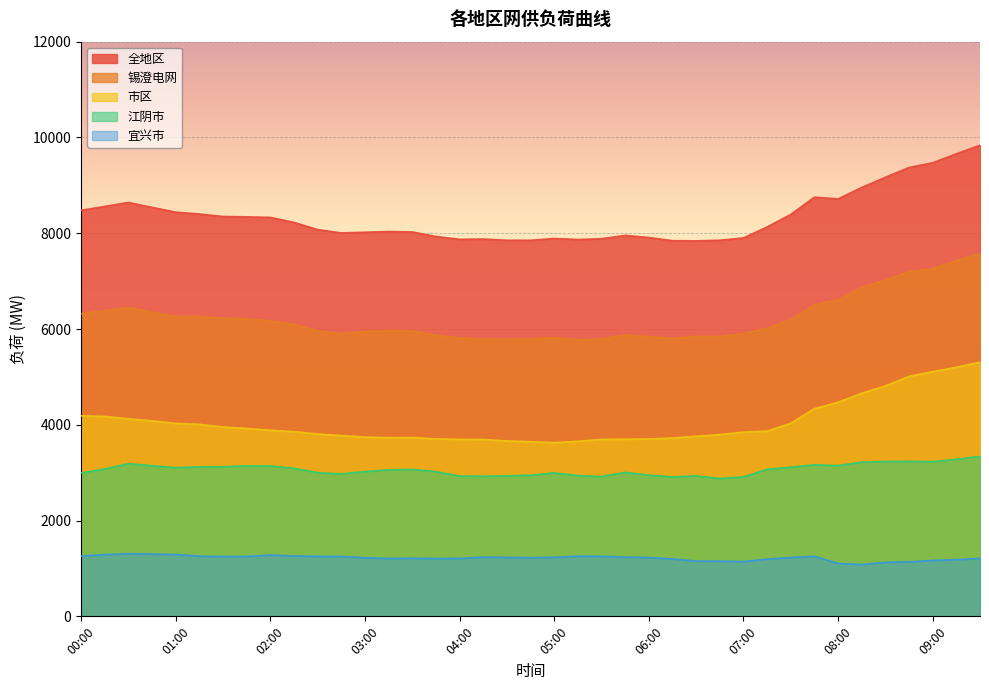

What is the difference between the maximum and minimum values in the 宜兴市 series?

226